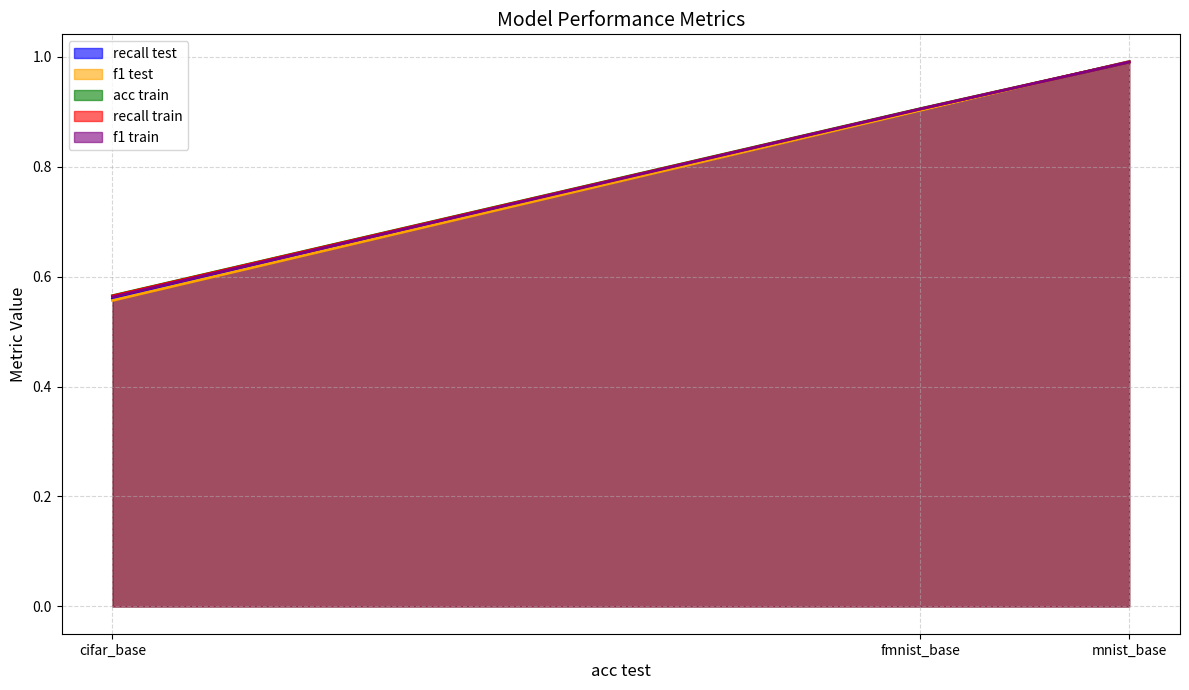

What is the difference between the maximum and minimum values in the f1 test series?

0.4